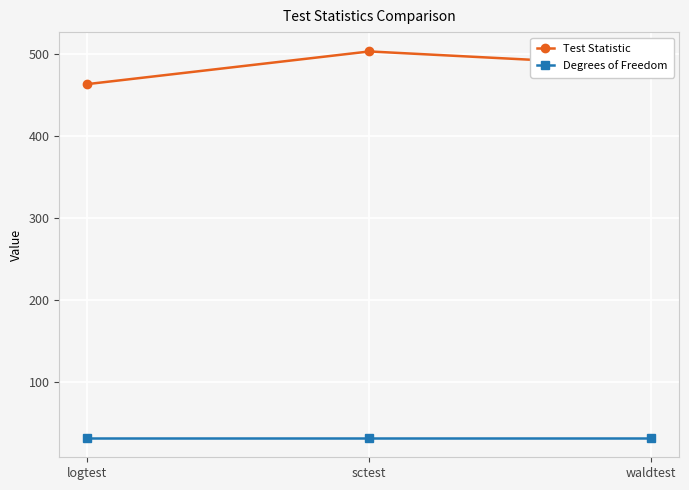

What is the sum of all Test Statistic values?

1452.1